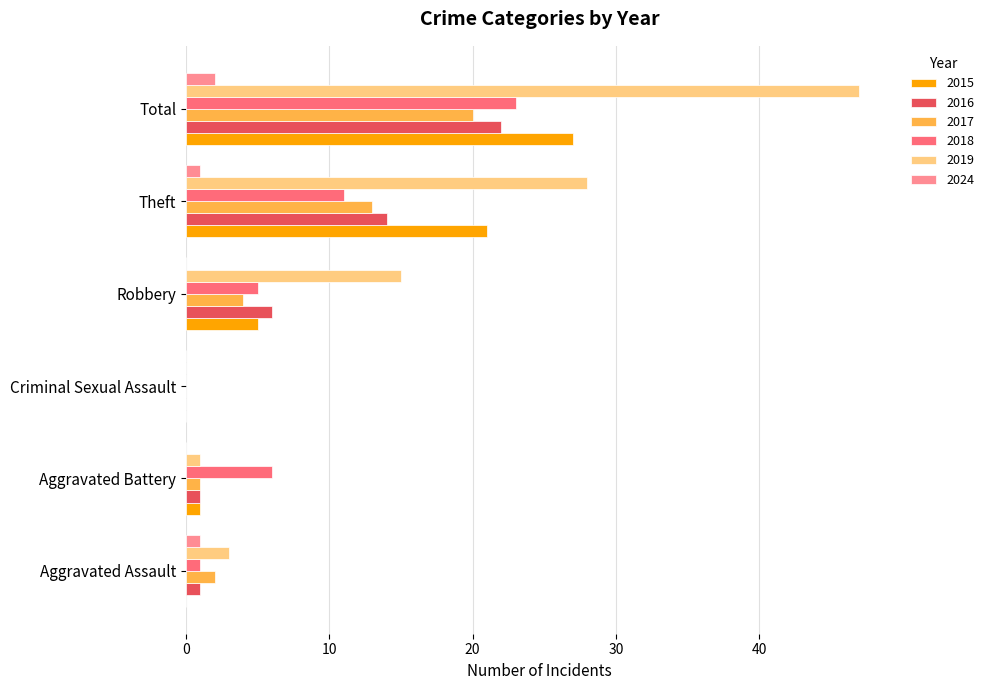

What is the total value across all series at Robbery?

35